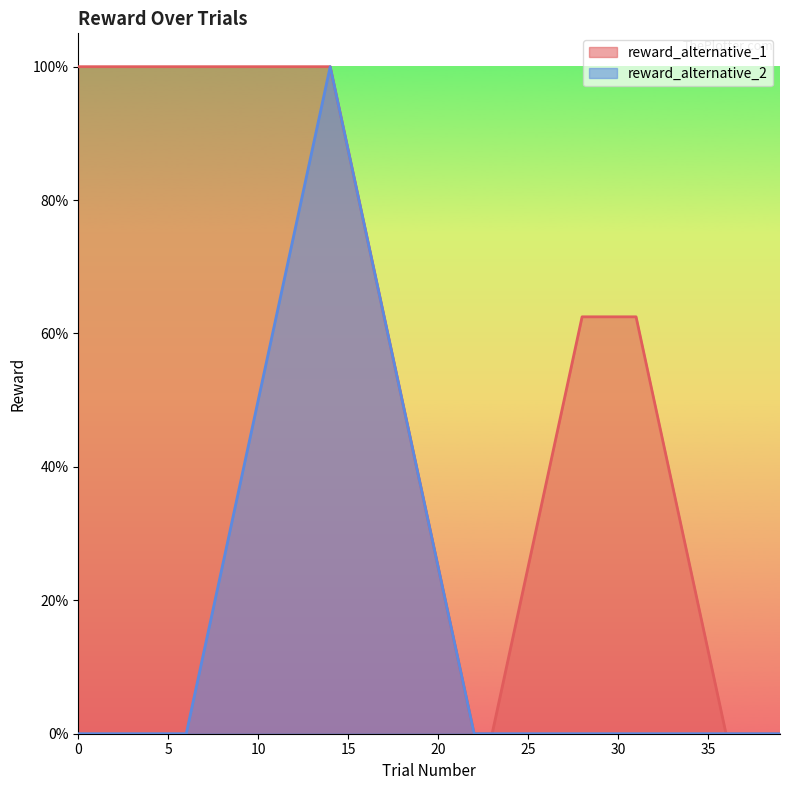

True or false: reward_alternative_2 has more than 0 points higher than both neighbors.

True